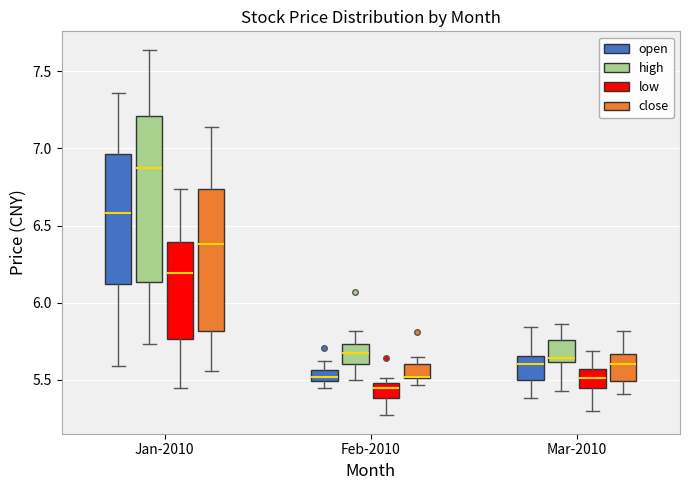

Reading left to right, transcribe this box plot: for each box, give where its median line is, the range the box spans, and where its two whiskers end, as read against the y-axis. The values are not printed on the chart, so give them approximately, as read against the axis.

Jan-2010 (open): median 6.60, box 6.10 to 6.95, whiskers 5.60 to 7.35
Jan-2010 (high): median 6.90, box 6.15 to 7.20, whiskers 5.75 to 7.65
Jan-2010 (low): median 6.20, box 5.75 to 6.40, whiskers 5.45 to 6.75
Jan-2010 (close): median 6.40, box 5.80 to 6.75, whiskers 5.55 to 7.15
Feb-2010 (open): median 5.50 (inside the box), box 5.50 to 5.55, whiskers 5.45 to 5.60
Feb-2010 (high): median 5.70, box 5.60 to 5.75, whiskers 5.50 to 5.80
Feb-2010 (low): median 5.45, box 5.40 to 5.50, whiskers 5.25 to 5.50 (just above the box's upper edge)
Feb-2010 (close): median 5.50 (drawn on the box's lower edge), box 5.50 to 5.60, whiskers 5.45 to 5.65
Mar-2010 (open): median 5.60, box 5.50 to 5.65, whiskers 5.40 to 5.85
Mar-2010 (high): median 5.65, box 5.60 to 5.75, whiskers 5.45 to 5.85
Mar-2010 (low): median 5.50, box 5.45 to 5.55, whiskers 5.30 to 5.70
Mar-2010 (close): median 5.60, box 5.50 to 5.65, whiskers 5.40 to 5.80